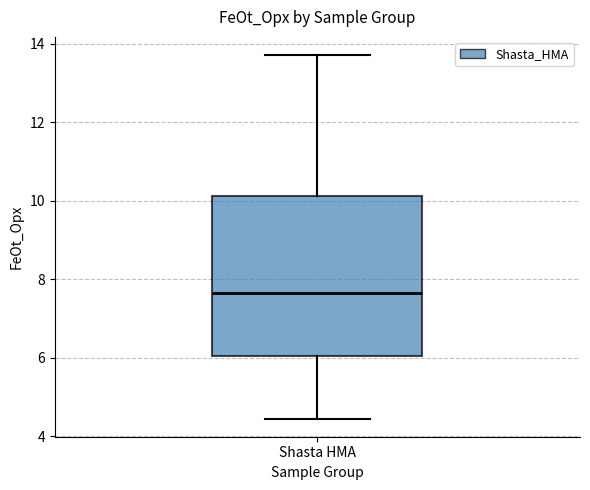

Where does the lower whisker of the box for Shasta HMA end on the y-axis? The values are not printed on the chart, so give them approximately, as read against the axis.

4.4